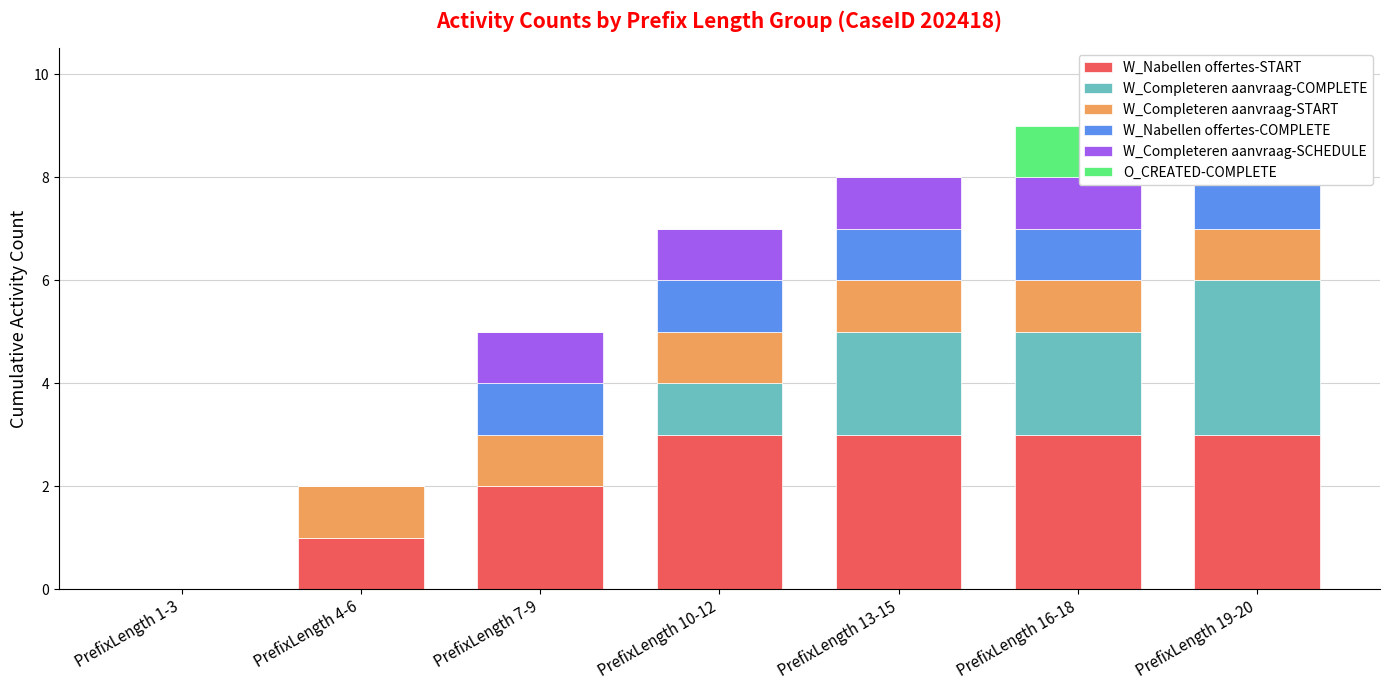

The value of W_Completeren aanvraag-COMPLETE at PrefixLength 13-15 is 1. True or false?

False